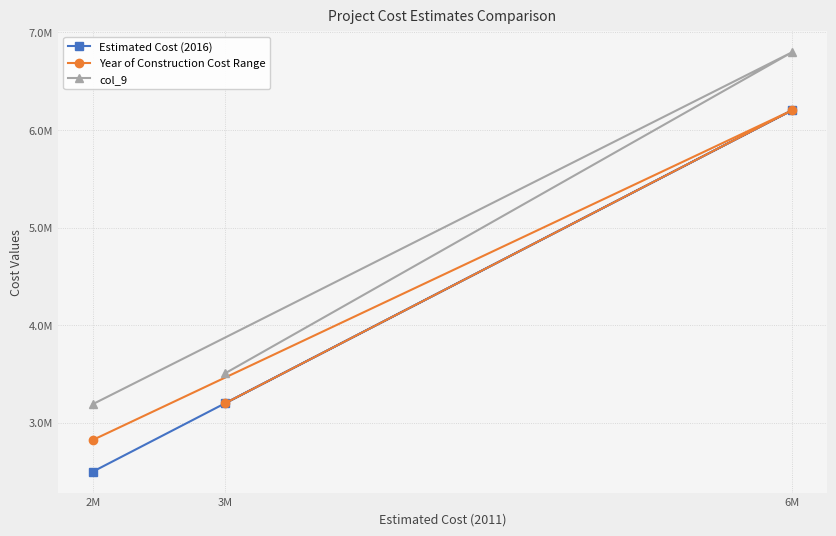

Is it true that Year of Construction Cost Range equals 2824715.2 at 2M?

True